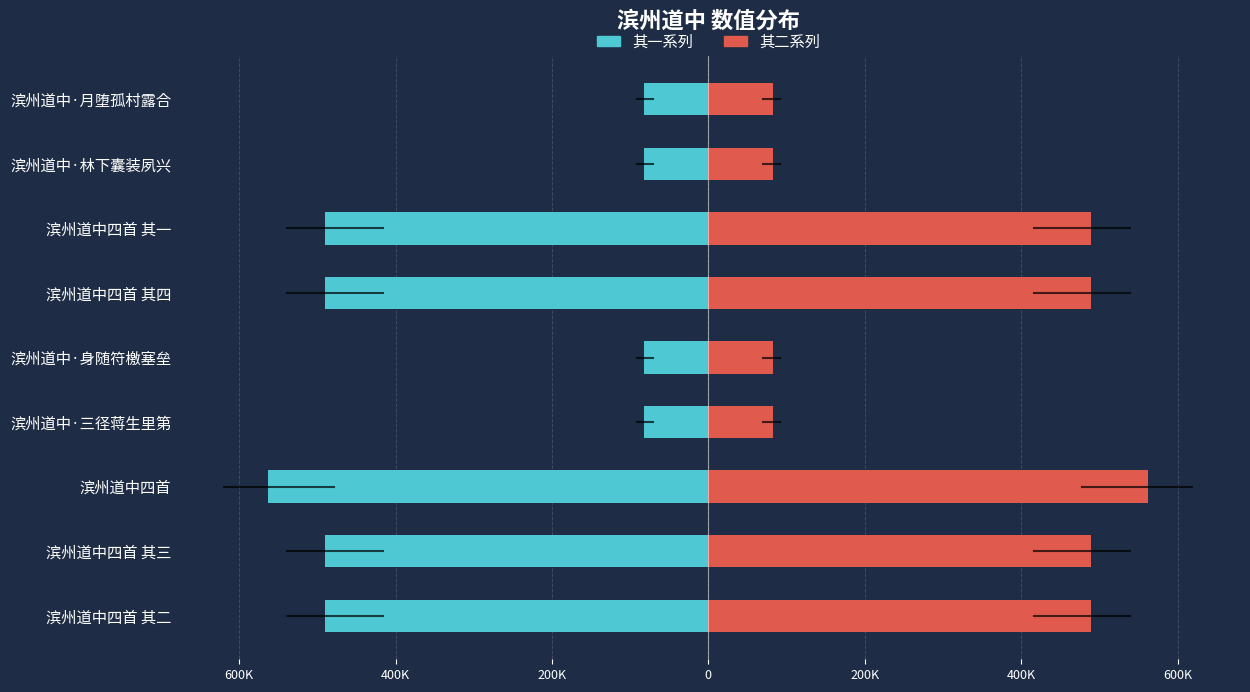

Is it true that 其二系列 equals 41411 at 滨州道中·身随符檄塞垒?

False